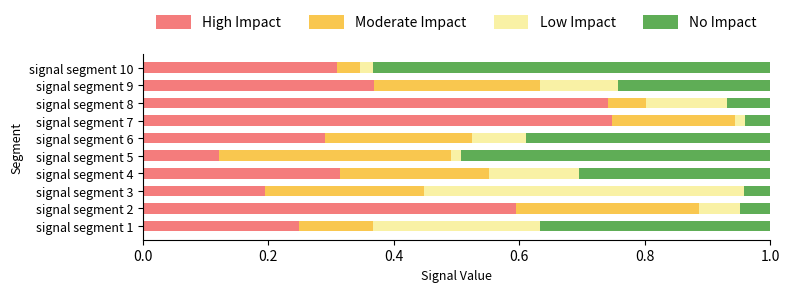

What is the total value across all series at signal segment 9?

1.0